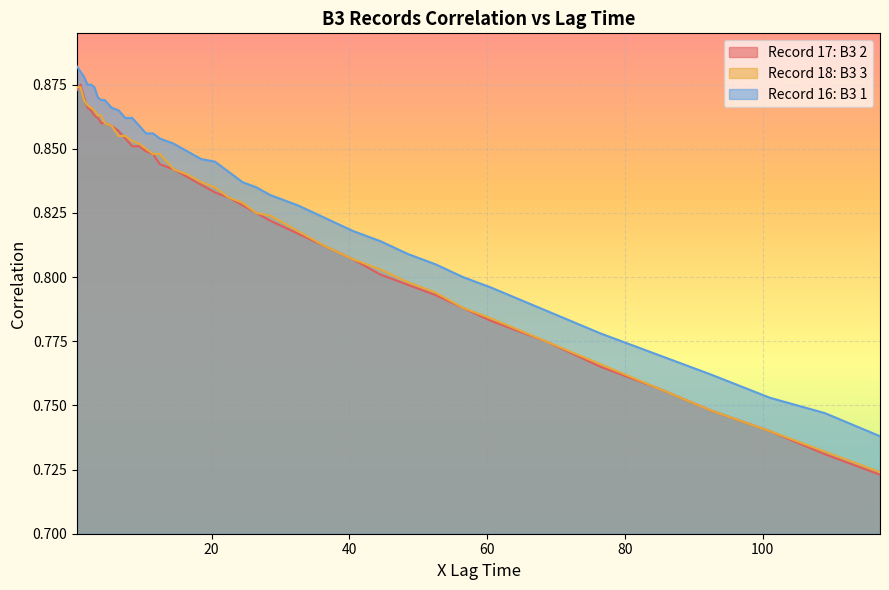

Which series has the largest total across all categories?

Record 16: B3 1